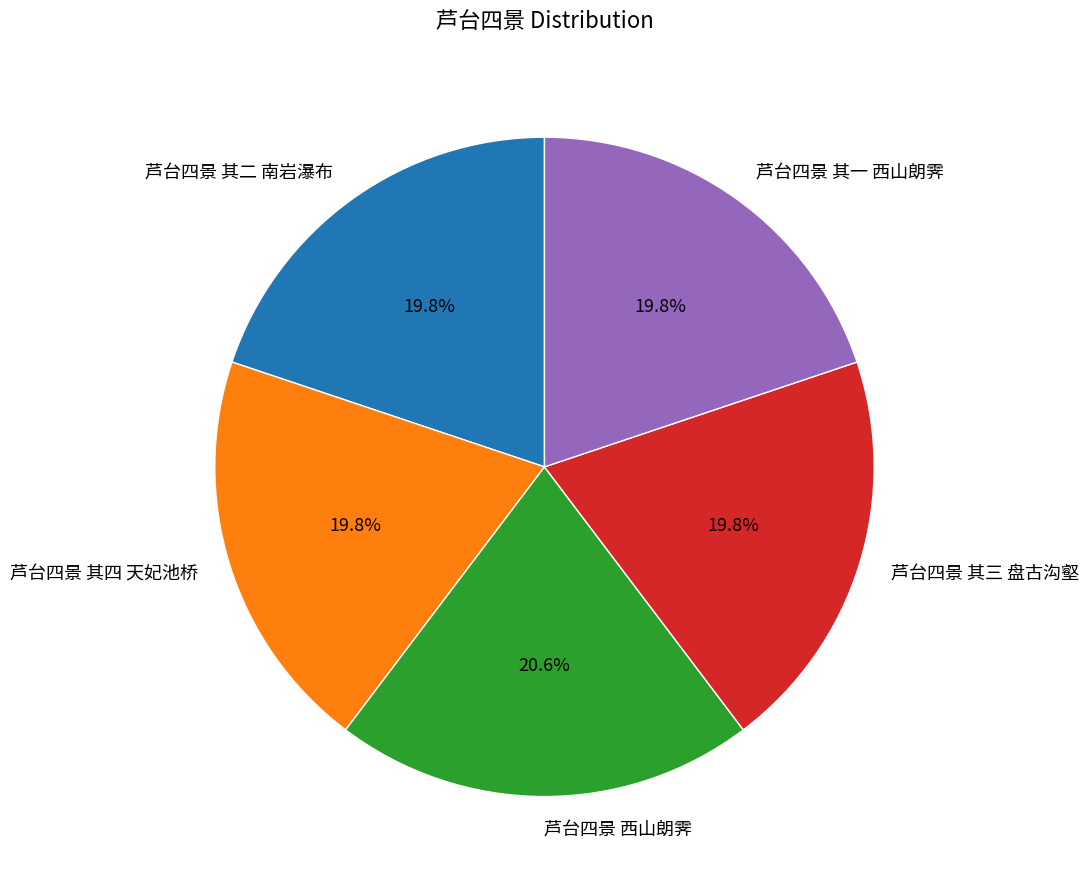

What percentage is NOT represented by 芦台四景 其三 盘古沟壑?

80.2%